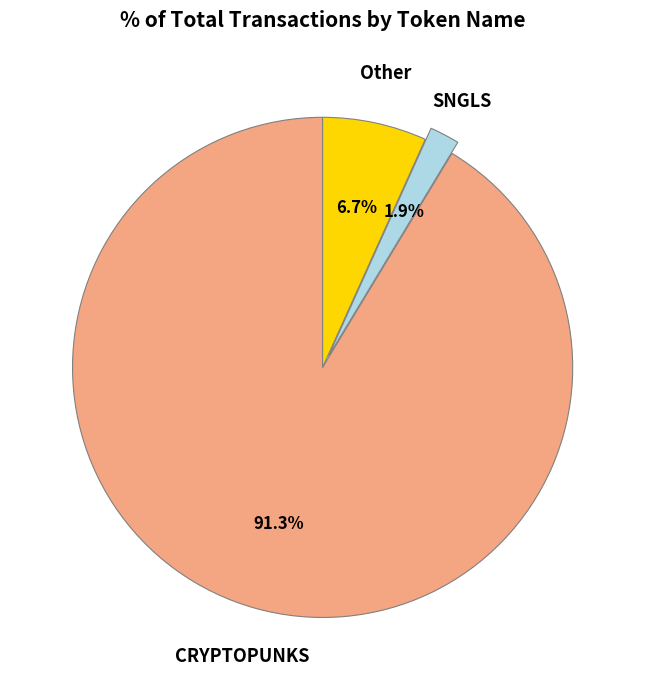

Does SNGLS represent more than half of the total?

No